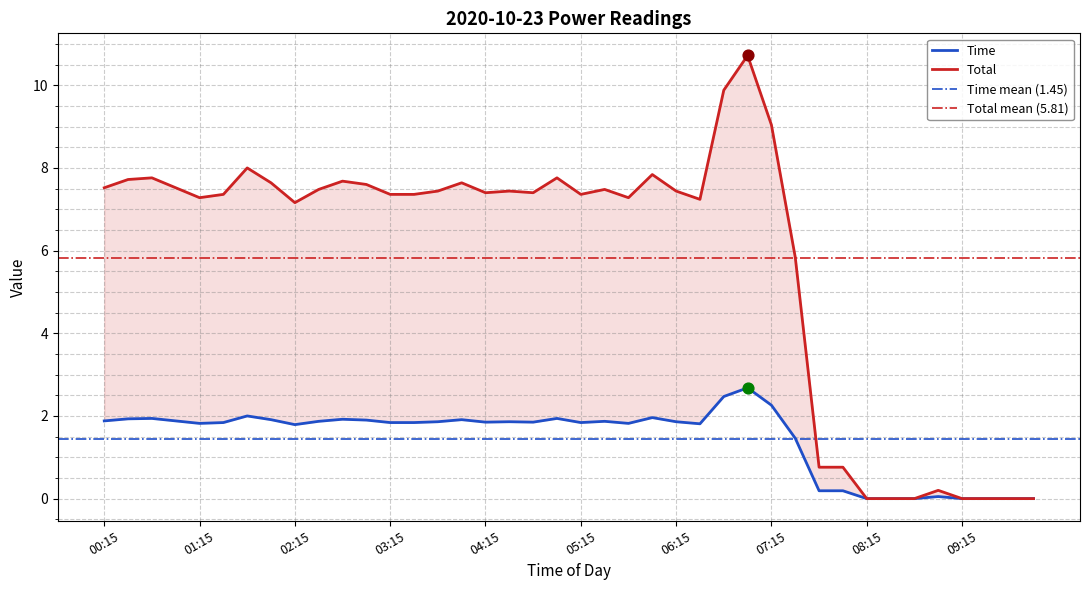

Which series reaches the maximum Y coordinate?

Total